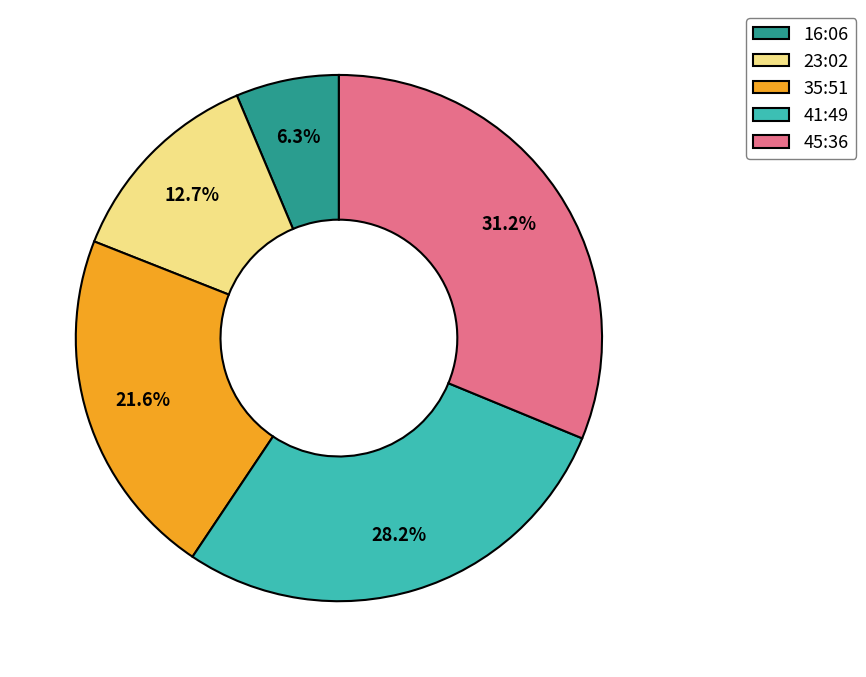

Which slice is the smallest?

16:06